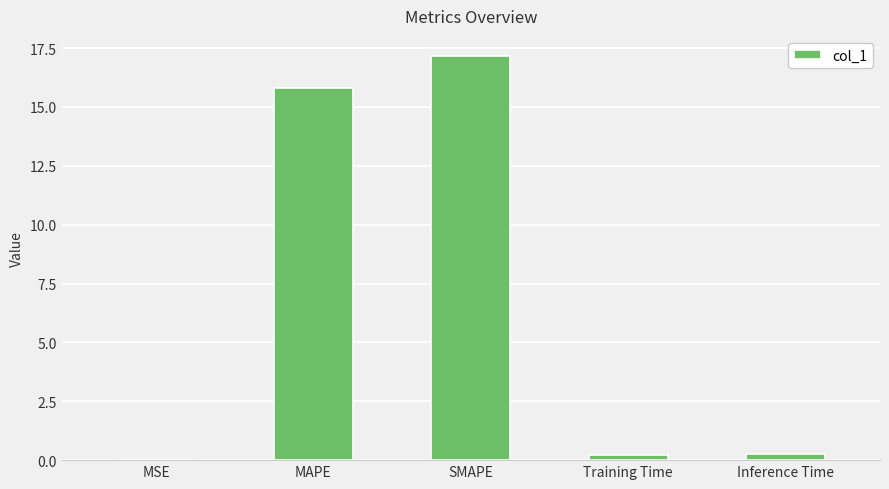

Between MSE and SMAPE, which is larger?

SMAPE